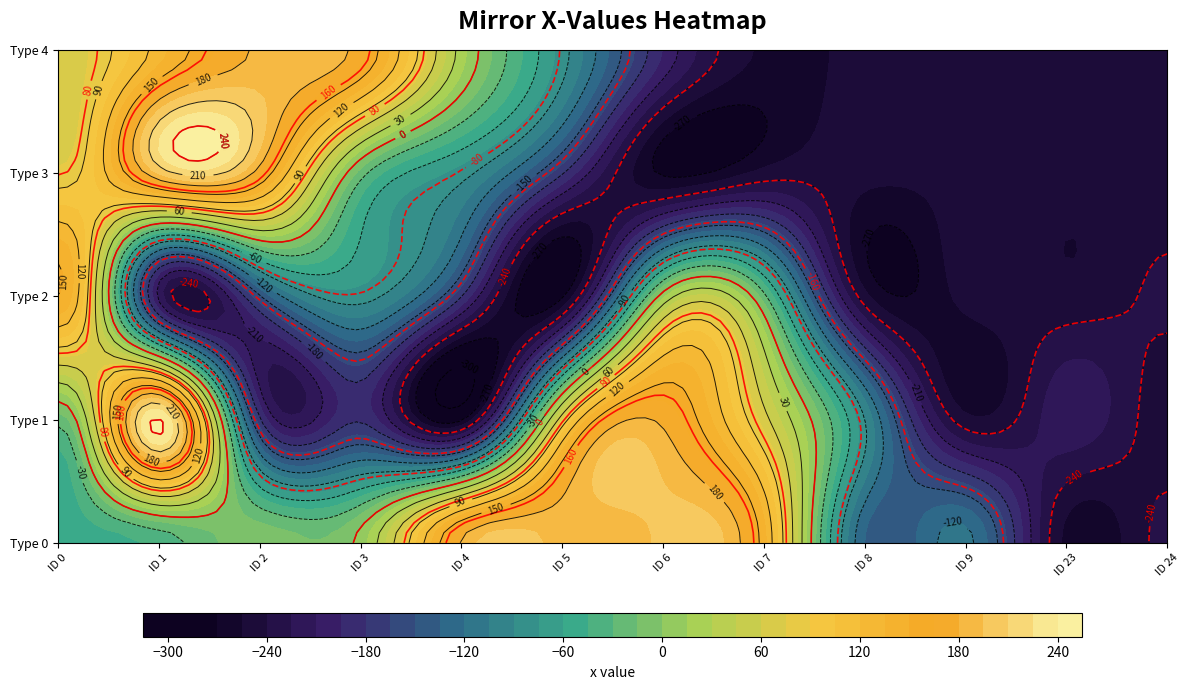

What is the difference between the maximum and minimum values in the 0 series?

457.5